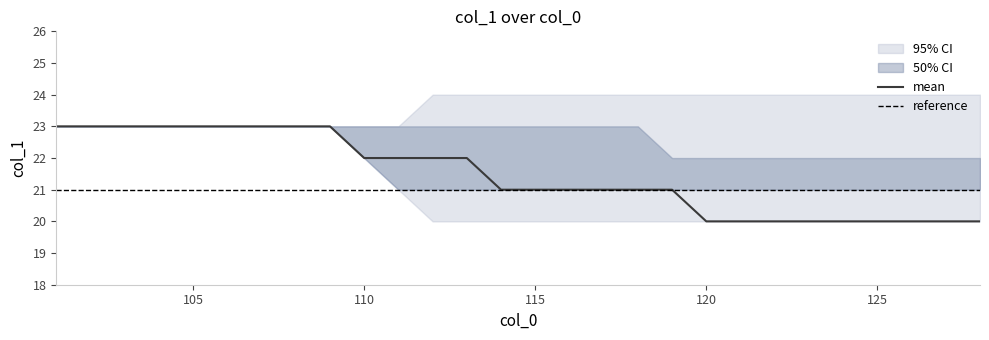

What is the lowest value of the mean series?

20